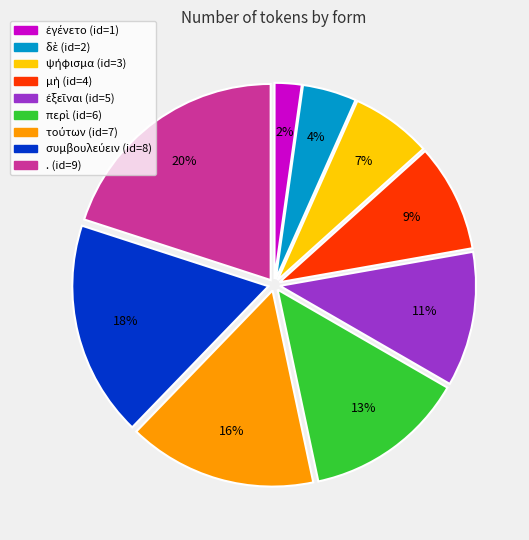

Is there a majority slice in this chart?

No